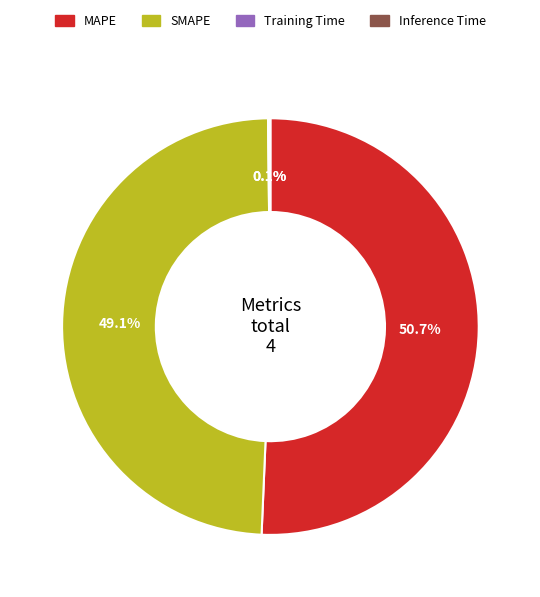

What percentage is NOT represented by MAPE?

49.3%